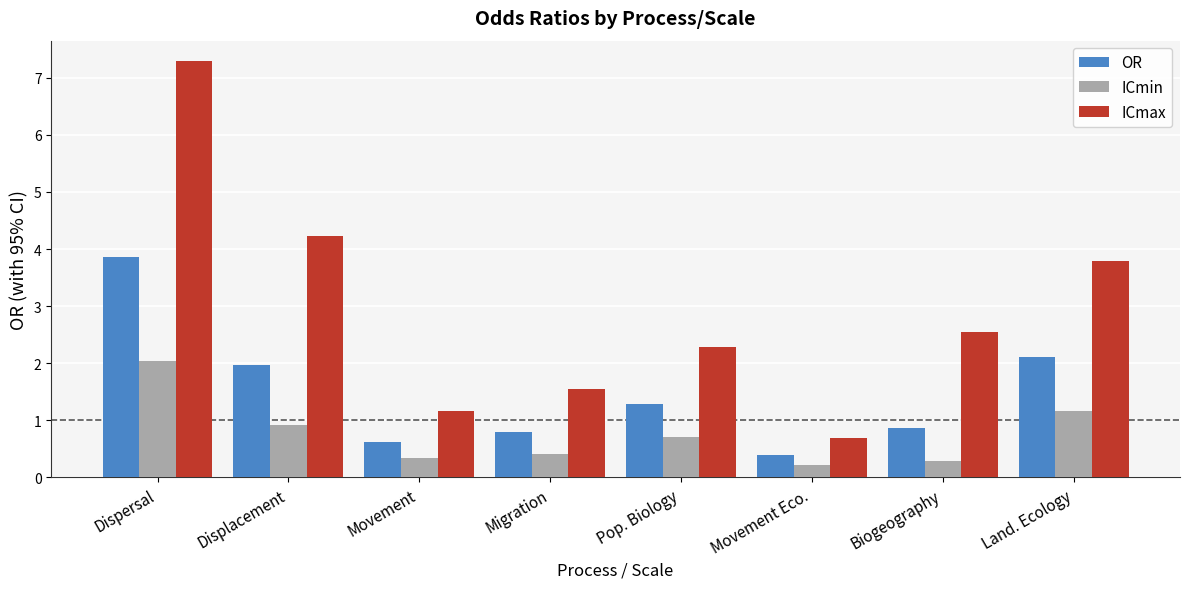

Reading left to right, list all the values displayed in this chart.

OR: Dispersal=3.9	Displacement=2.0	Movement=0.6	Migration=0.8	Pop. Biology=1.3	Movement Eco.=0.4	Biogeography=0.9	Land. Ecology=2.1
ICmin: Dispersal=2.0	Displacement=0.9	Movement=0.3	Migration=0.4	Pop. Biology=0.7	Movement Eco.=0.2	Biogeography=0.3	Land. Ecology=1.2
ICmax: Dispersal=7.3	Displacement=4.2	Movement=1.2	Migration=1.5	Pop. Biology=2.3	Movement Eco.=0.7	Biogeography=2.5	Land. Ecology=3.8